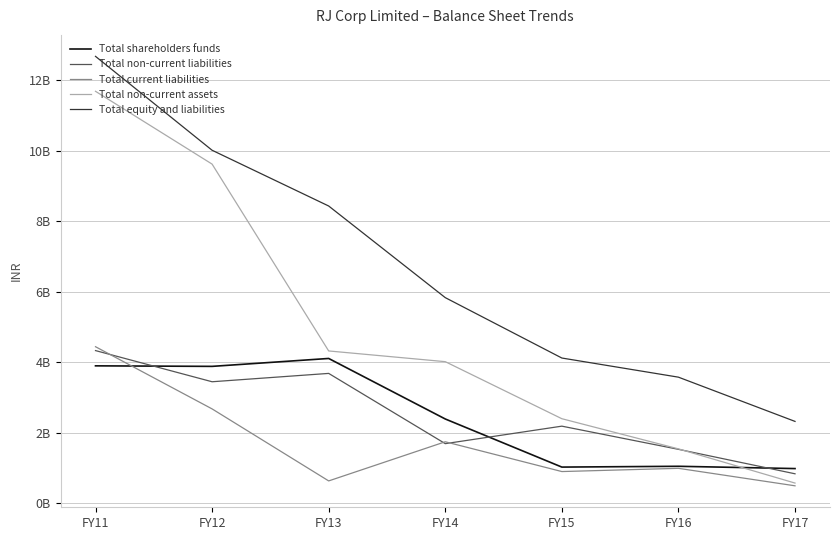

Which series ends up on top after the final intersection of Total shareholders funds and Total non-current liabilities?

Total shareholders funds